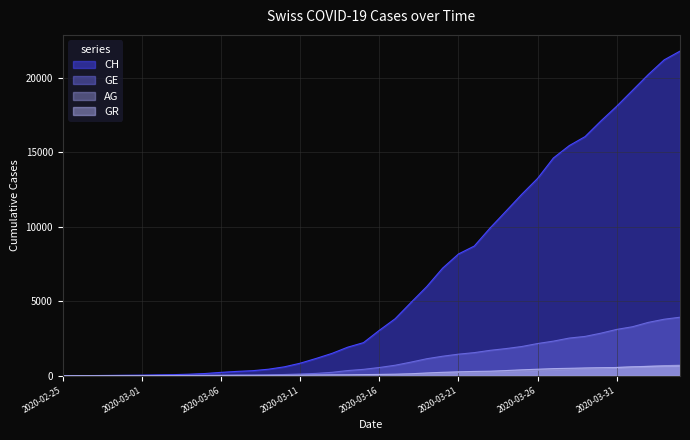

The value of GE at 2020-03-03 is 13. True or false?

True